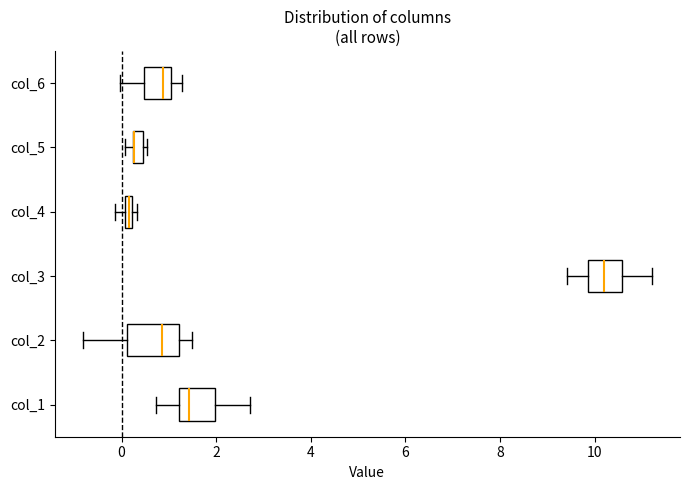

Where is the right edge of the box for col_6 on the x-axis? The values are not printed on the chart, so give them approximately, as read against the axis.

1.0